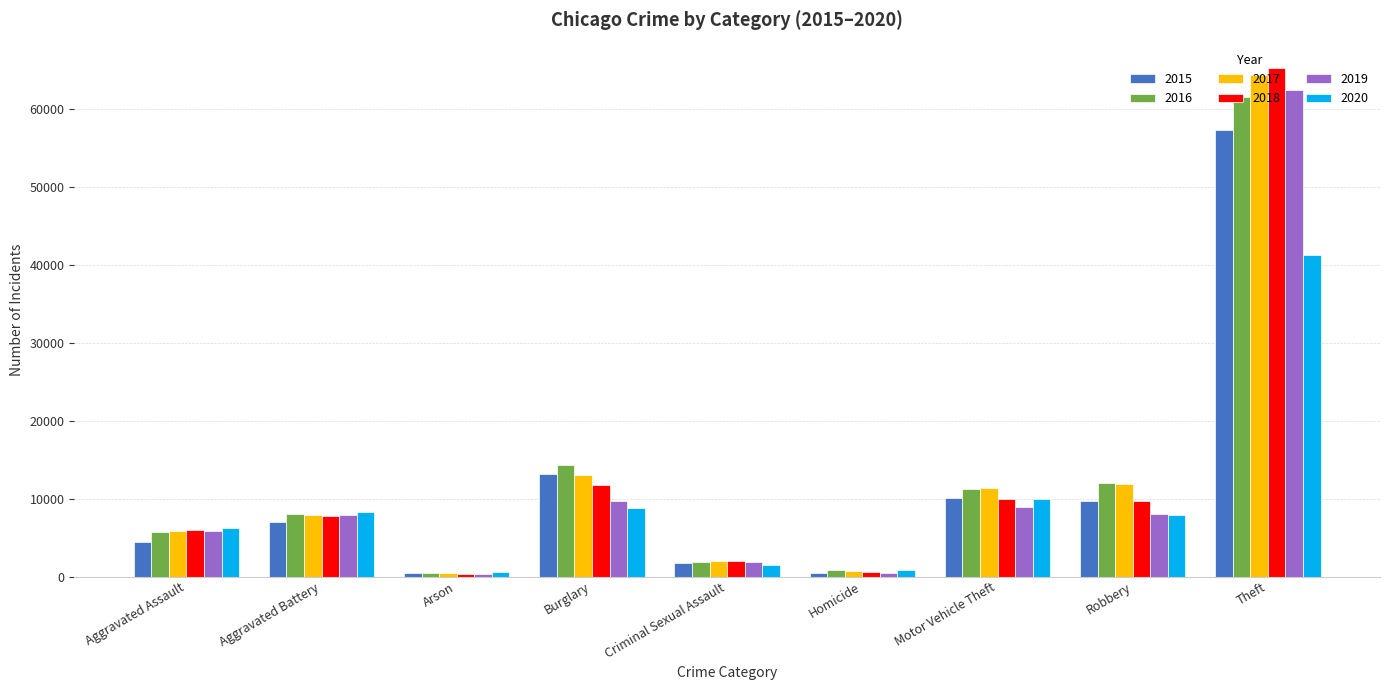

What is the label of the 1st bar from the right?

Theft